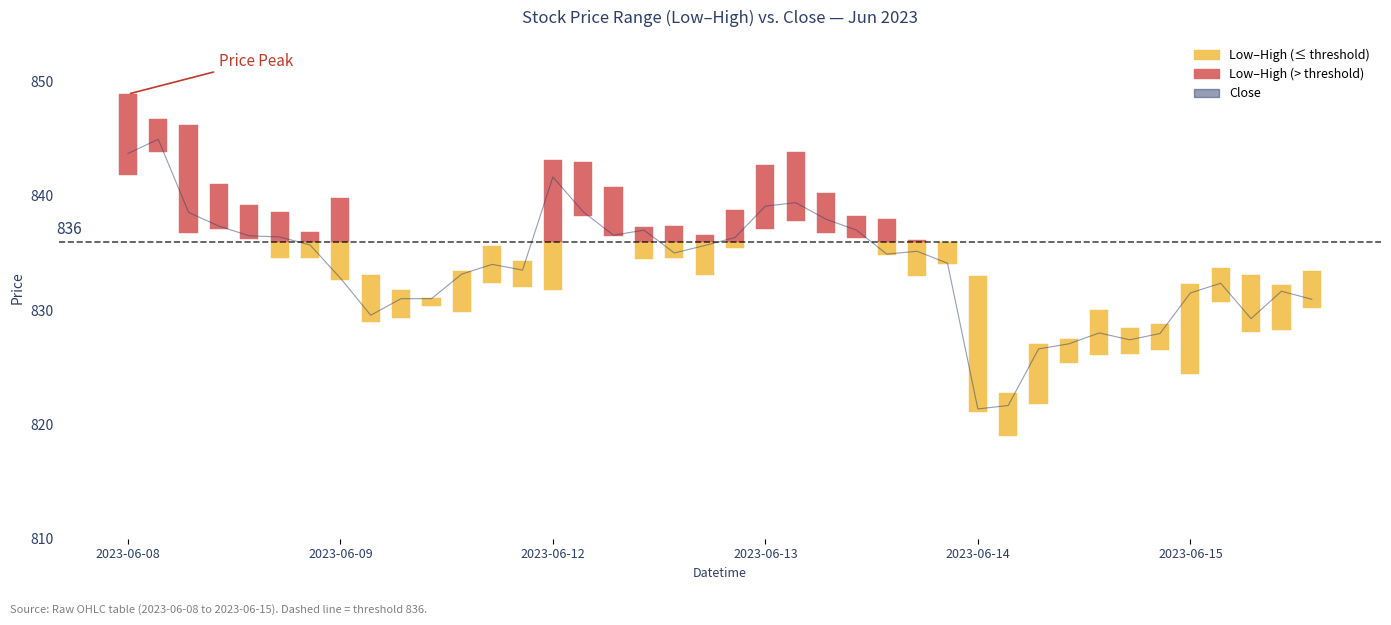

What position from the left is 37?

38